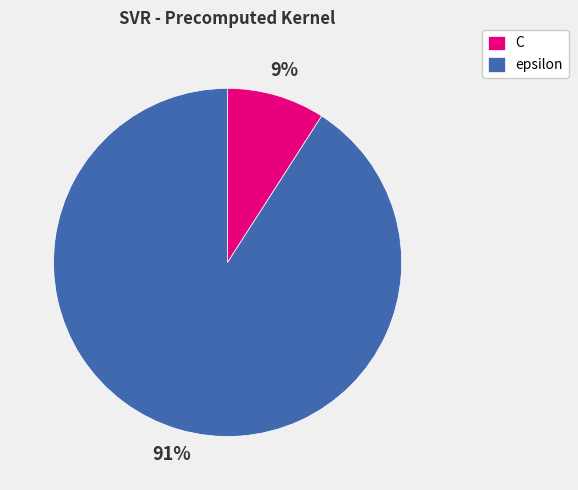

Is it true that epsilon is 91% of the pie?

True